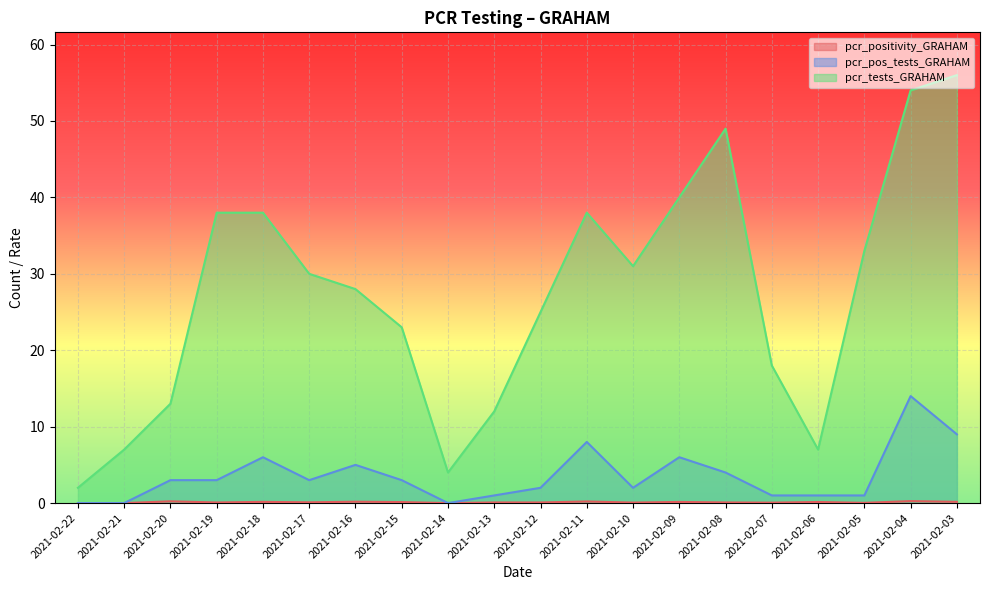

The pcr_positivity_GRAHAM series shows -0.1 at 2021-02-14. True or false?

False